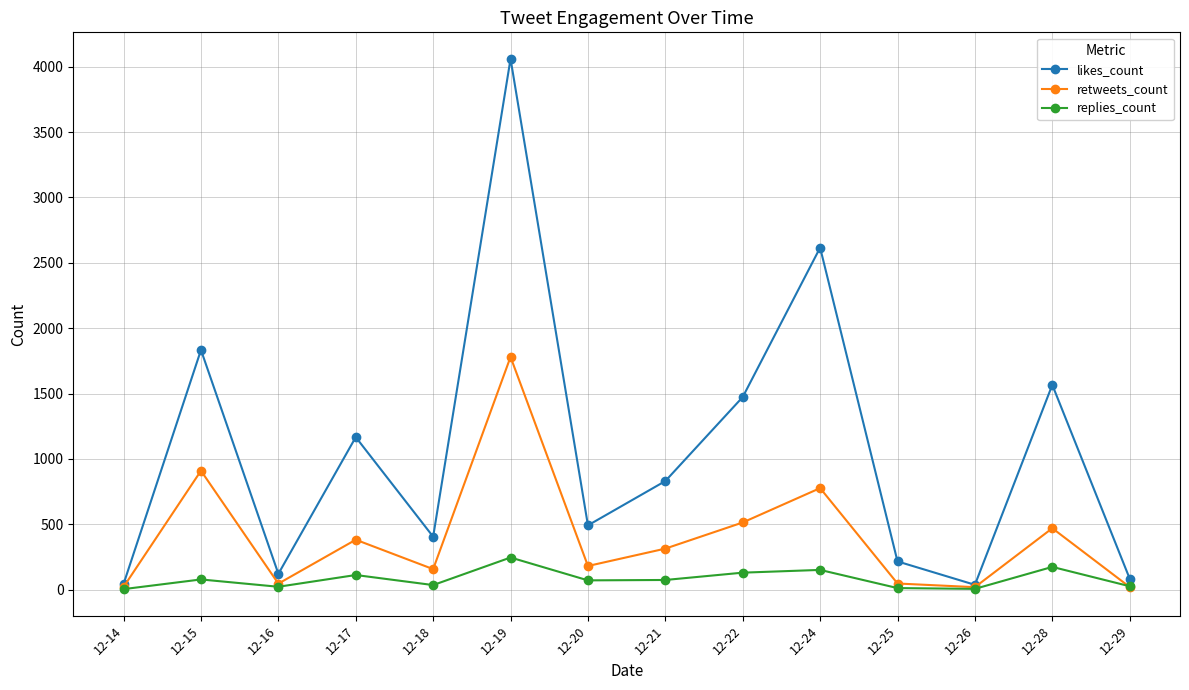

Between 12-17 and 12-21, which series saw the biggest shift?

likes_count